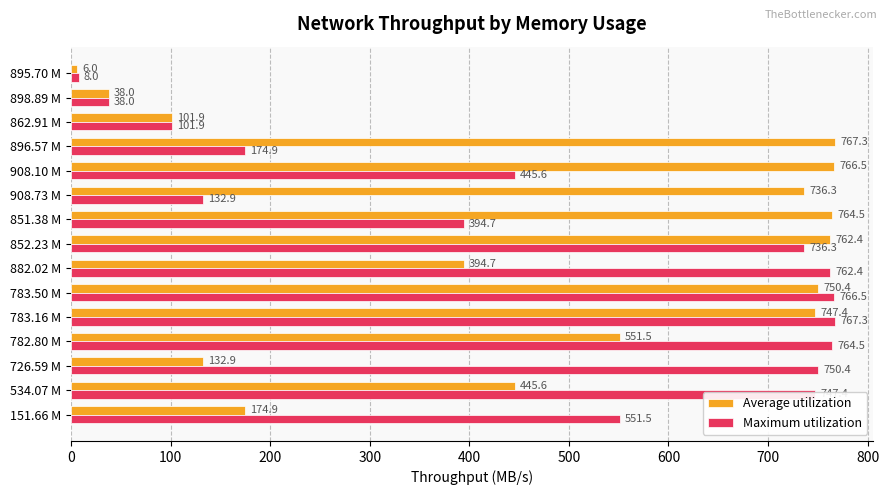

At which label does Average utilization reach its minimum?

895.70 M